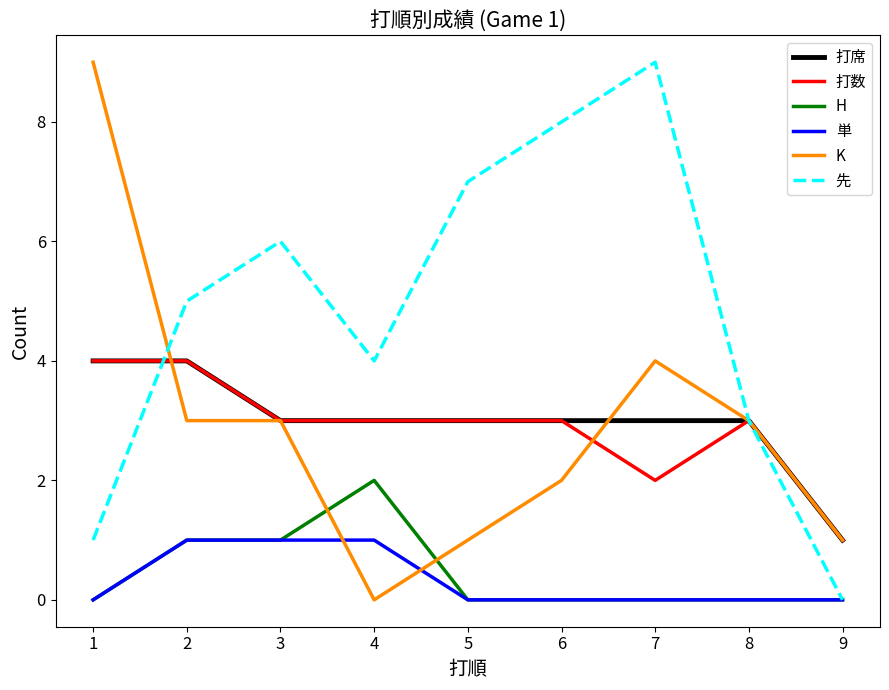

Where is the first local maximum for 先?

3